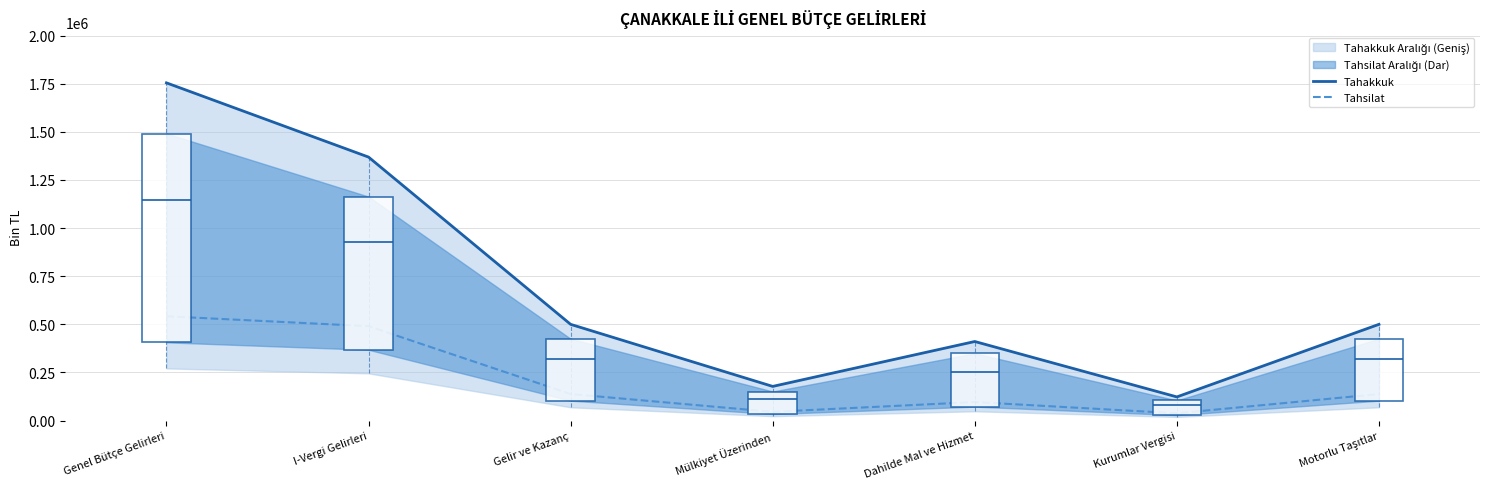

How many interior local peaks does the Tahsilat series have?

1